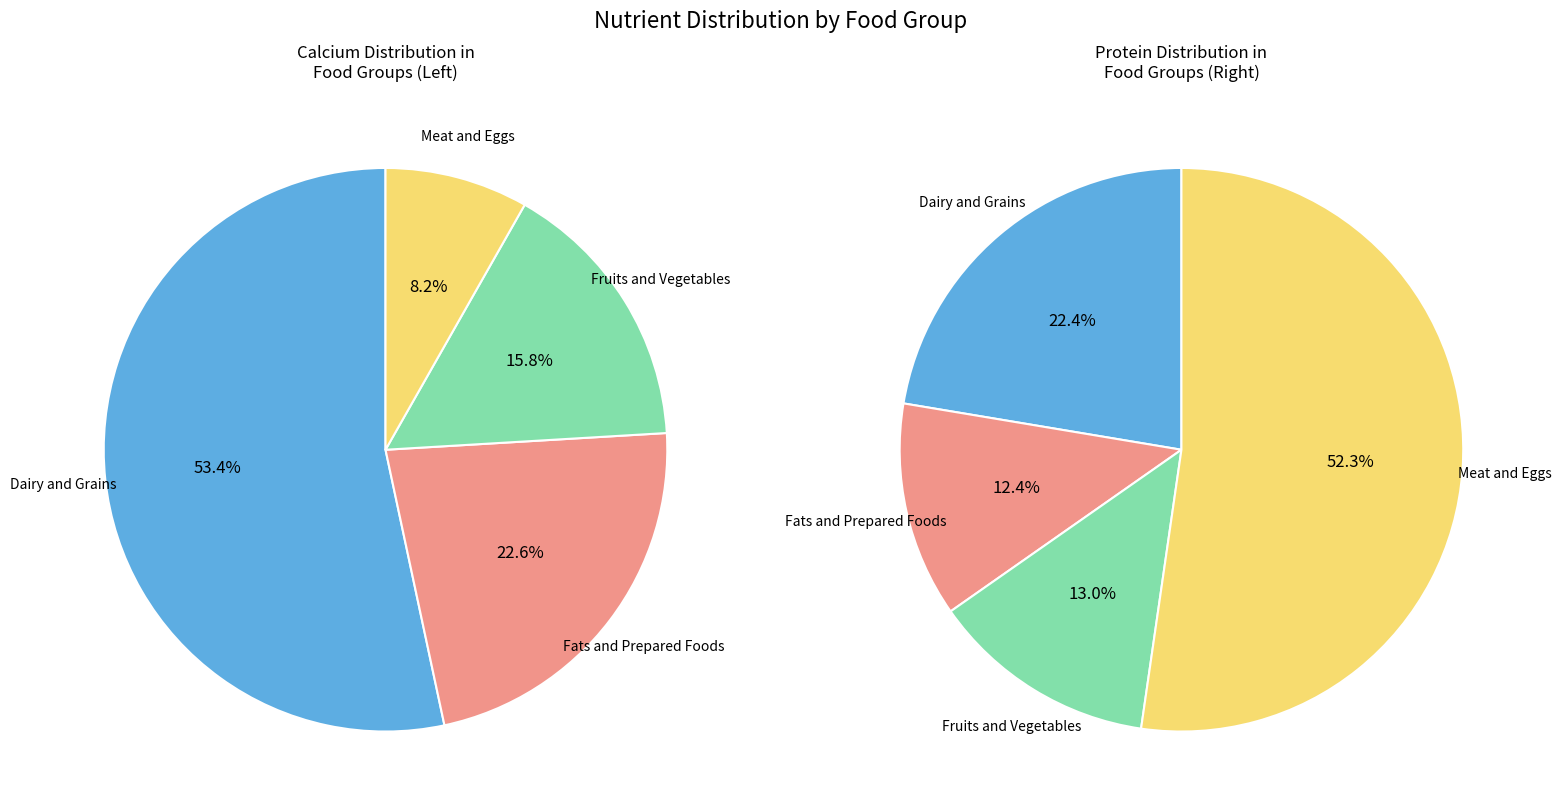

Count the number of slices in the pie.

4